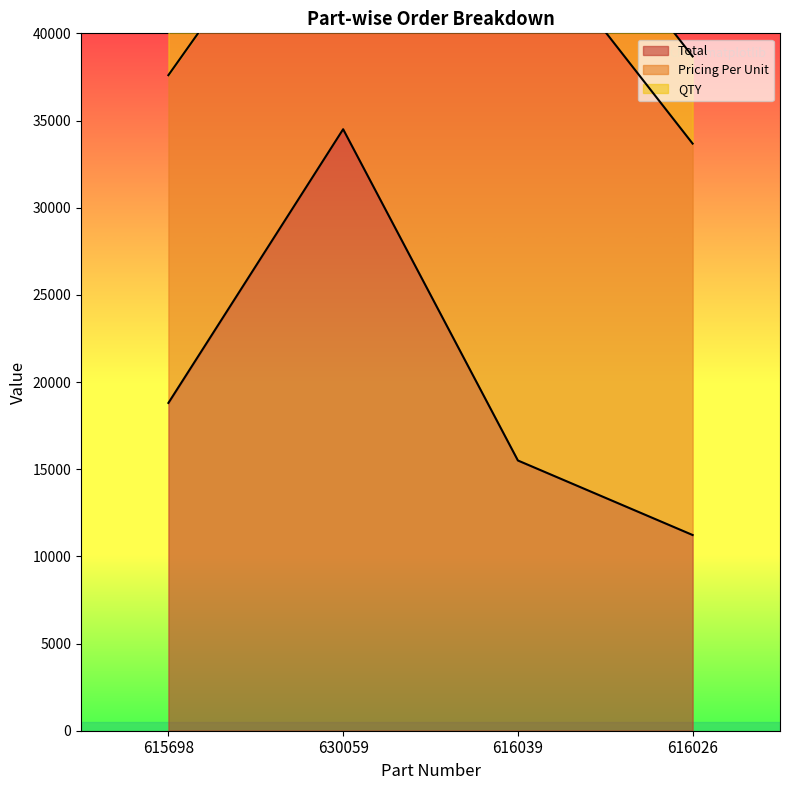

Rank the categories by QTY value from highest to lowest.

630059, 615698, 616039, 616026